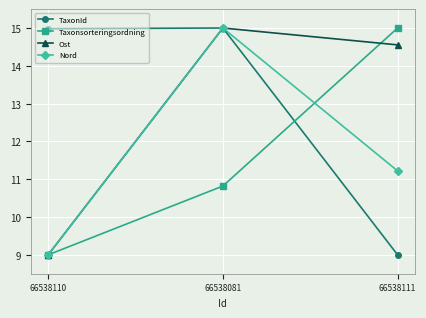

What is the difference between the maximum and minimum values in the Nord series?

6.0